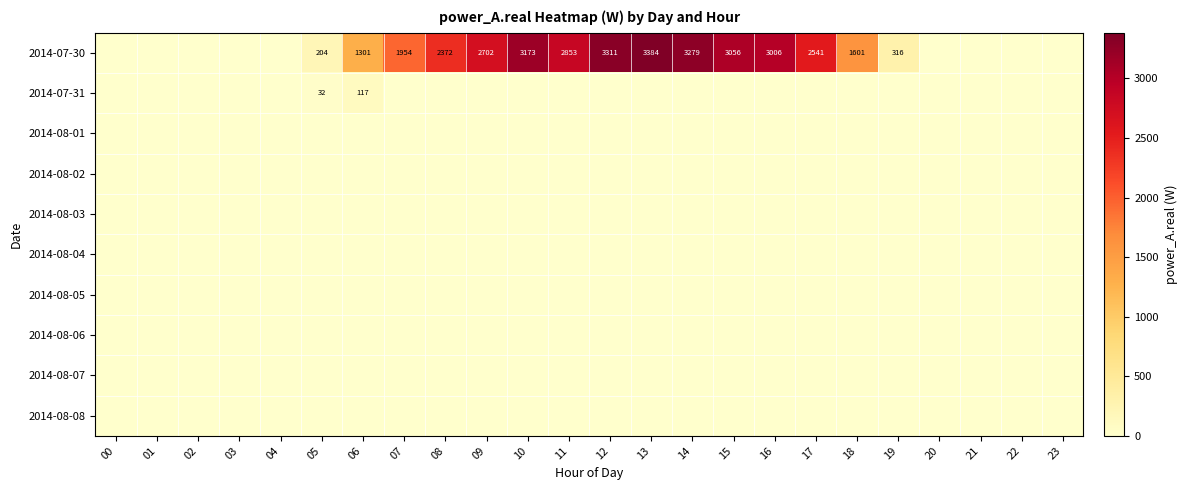

Where is 2014-08-03 nearest to the value 0?

00